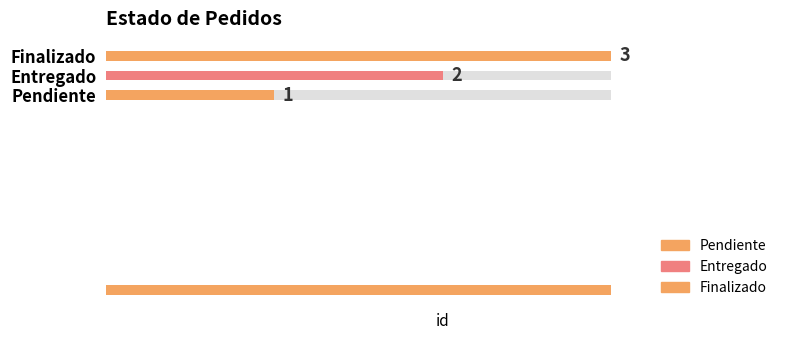

What is the ratio of the value at Pendiente to the value at Finalizado?

0.3